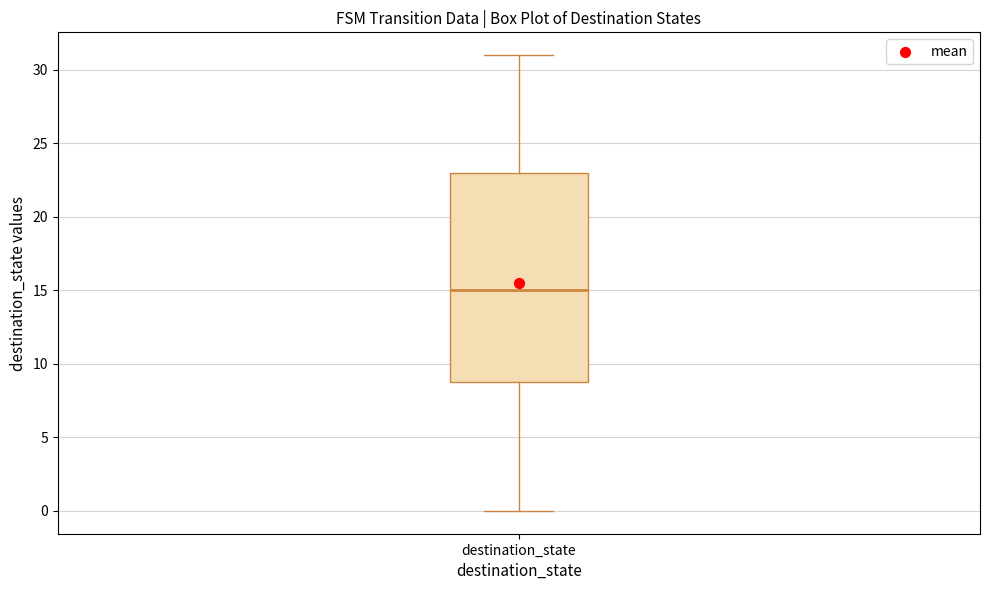

Transcribe this box plot: give where the median line is, the range the box spans, and where the two whiskers end, as read against the y-axis. The values are not printed on the chart, so give them approximately, as read against the axis.

median 15, box 9 to 23, whiskers 0 to 31